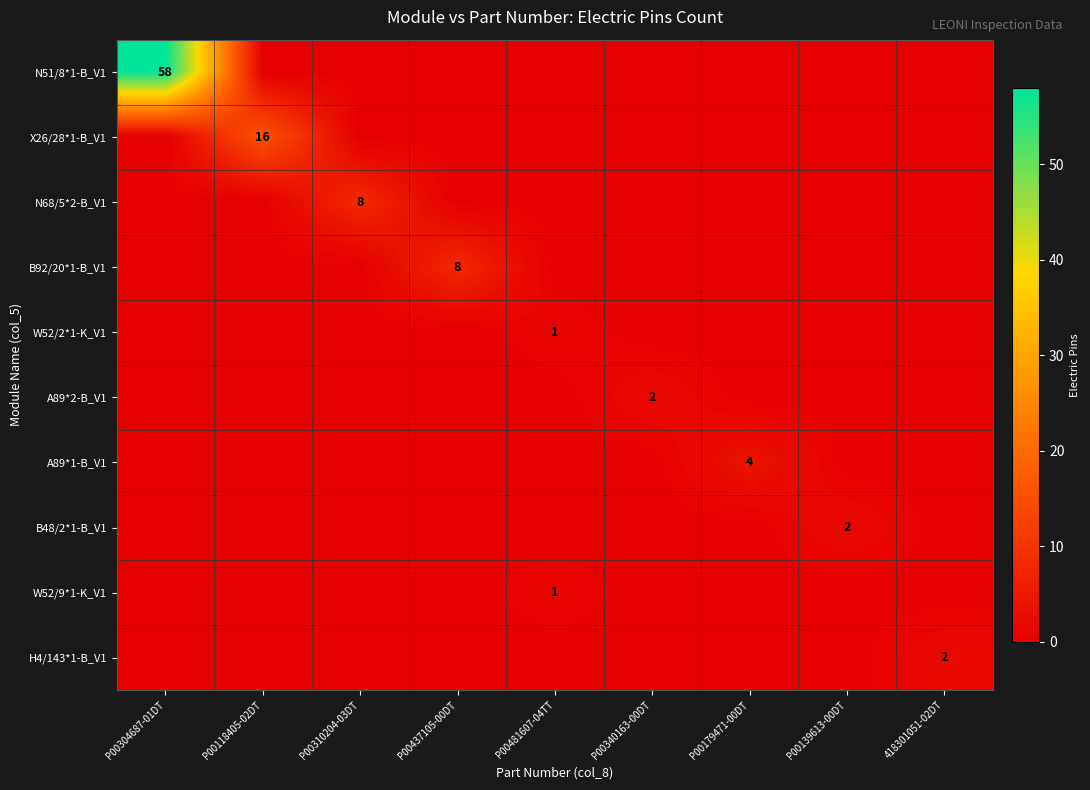

What is the maximum value shown in the chart?

58